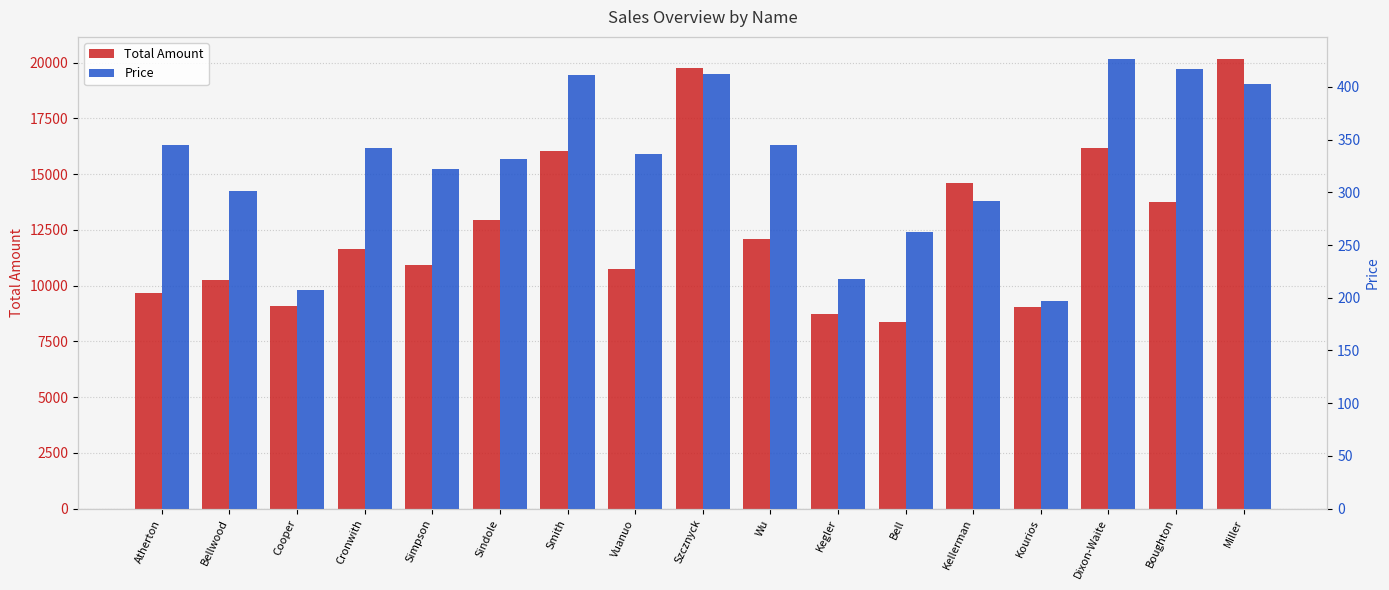

What is the sum of the Total Amount values at Dixon-Waite and Kellerman?

30788